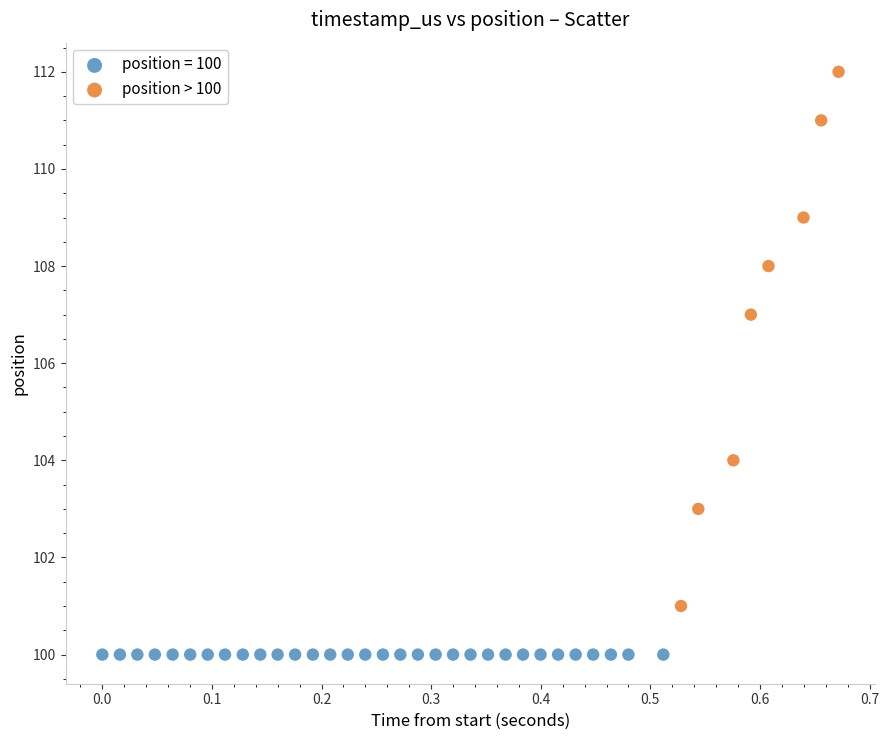

Which series contains the highest Y value?

position > 100